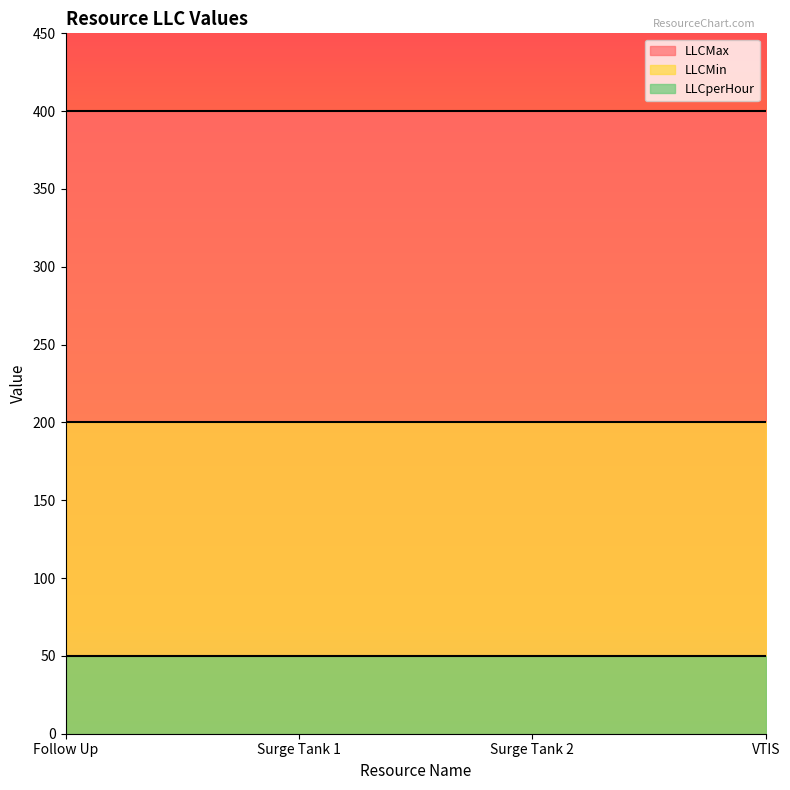

The LLCperHour series shows 50 at VTIS. True or false?

True